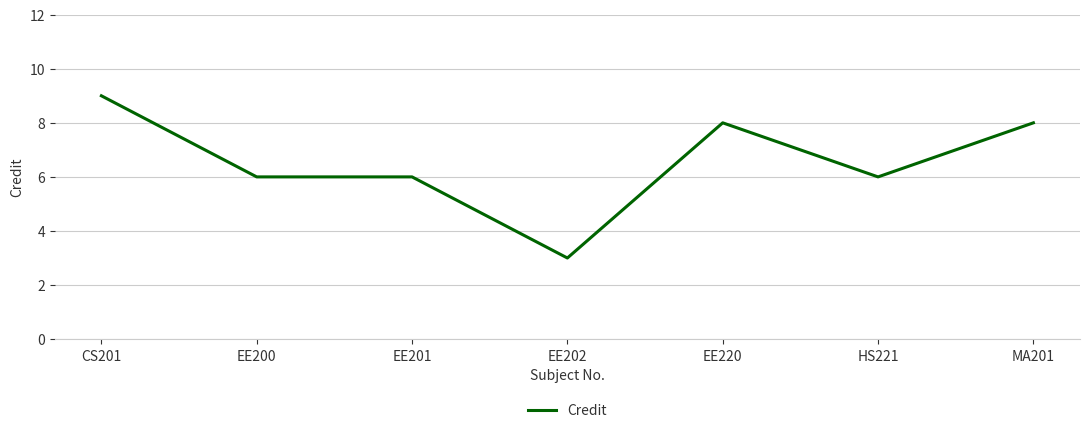

How many values are between 6 and 8?

5